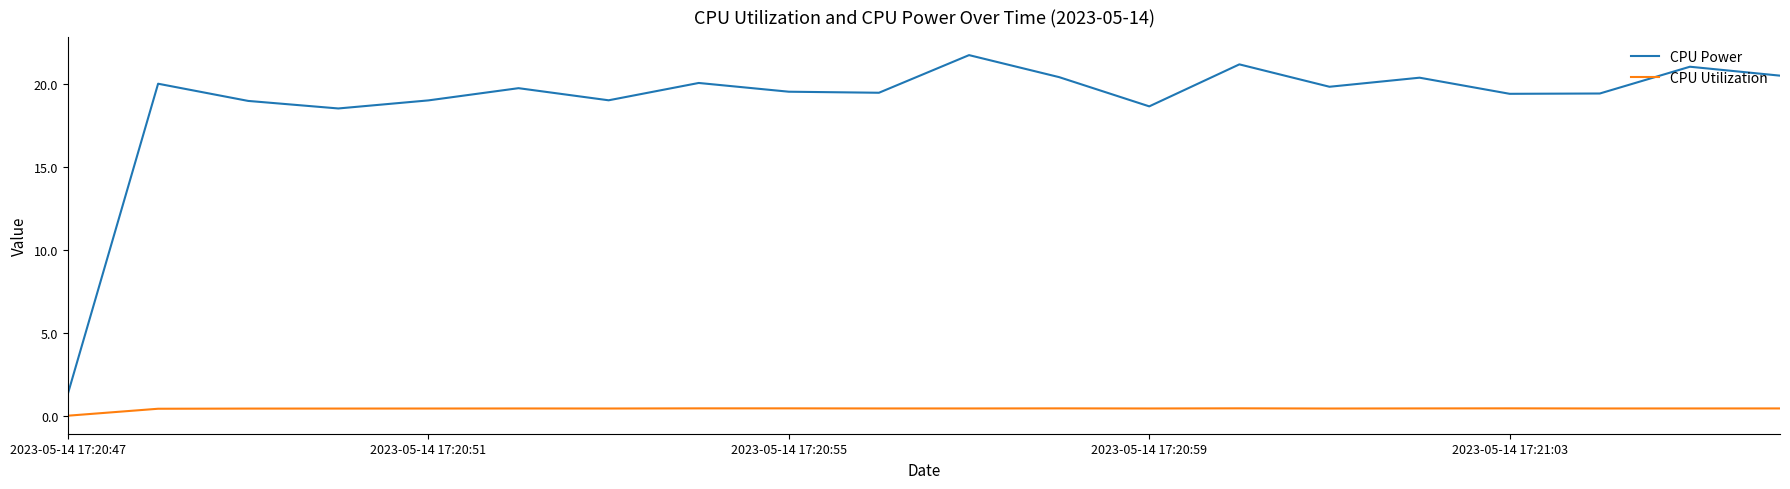

Does the chart have visible grid lines?

No